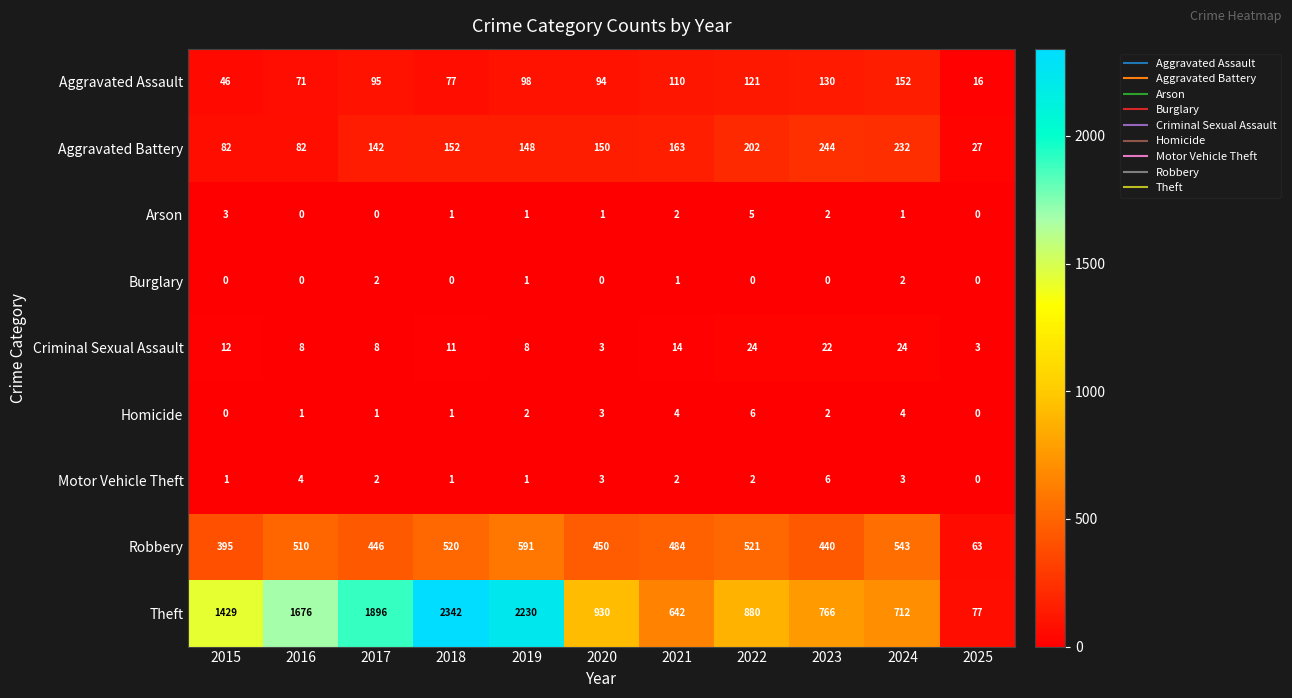

What is the spread (max minus min) of values at 2021?

641